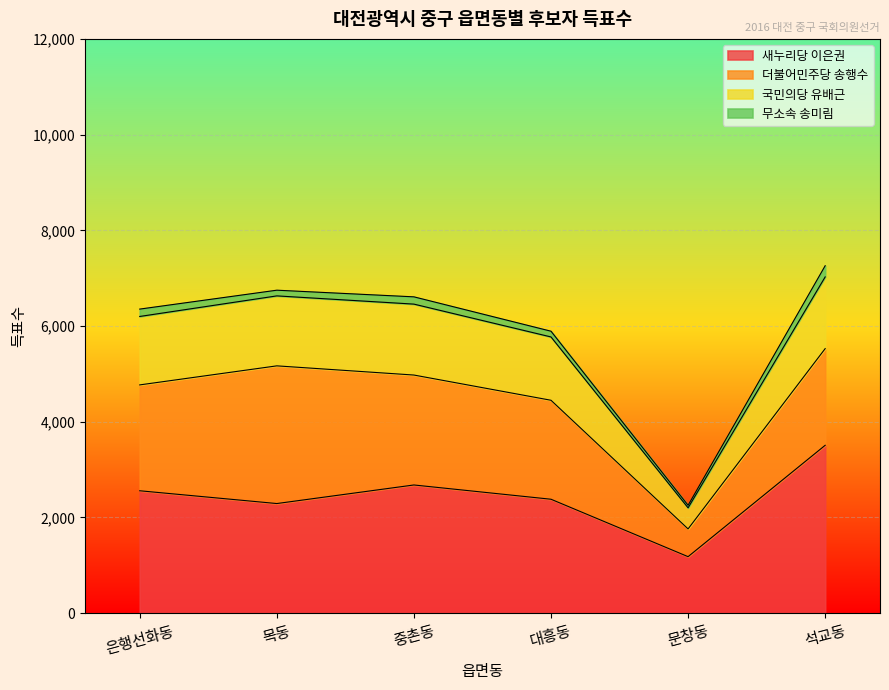

How many data points in 국민의당 유배근 are above 6458?

2